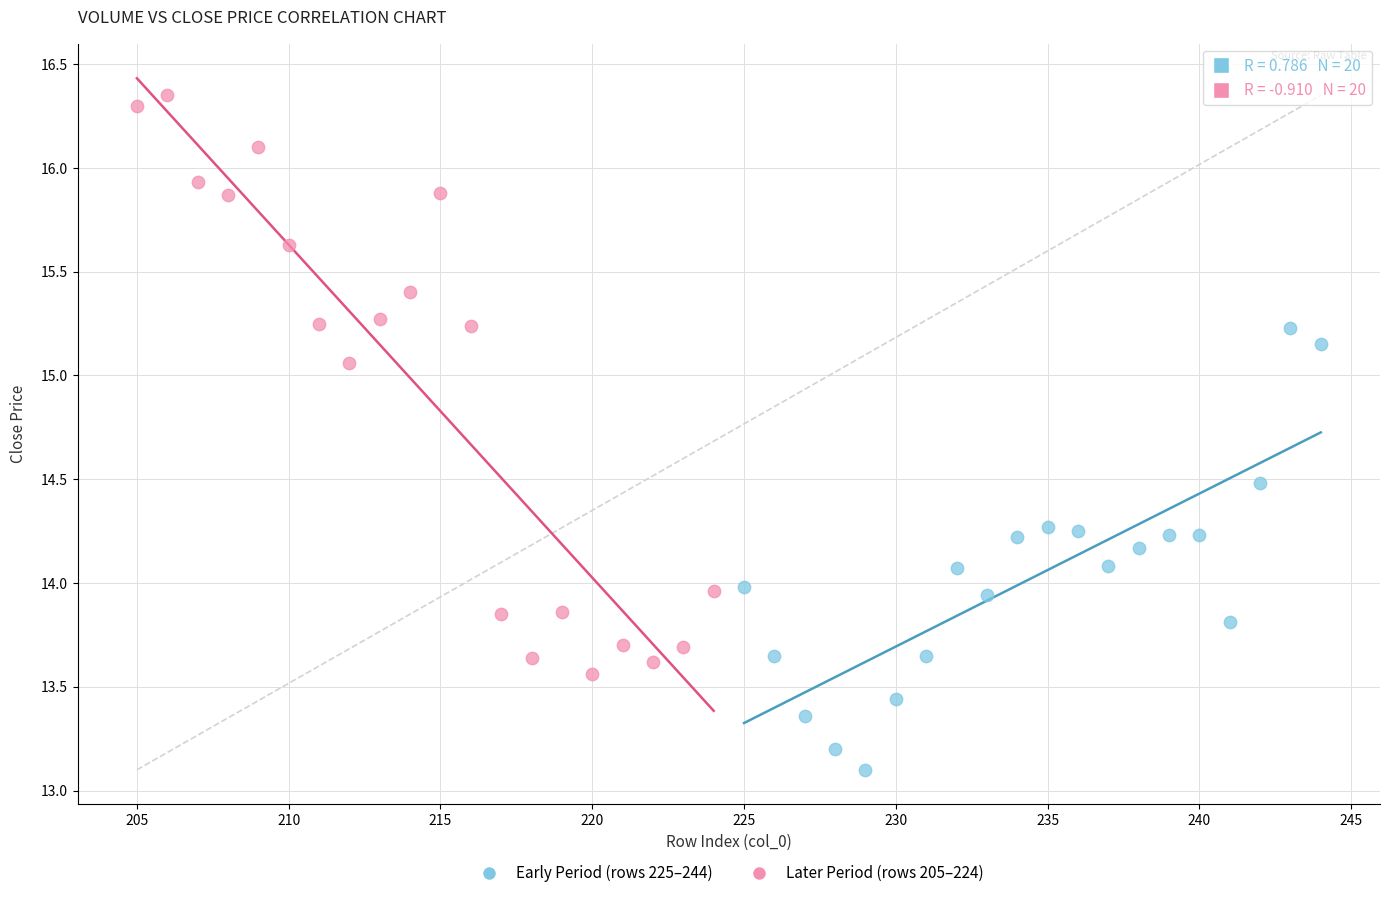

Which series contains the highest Y value?

Later Period (rows 205–224)